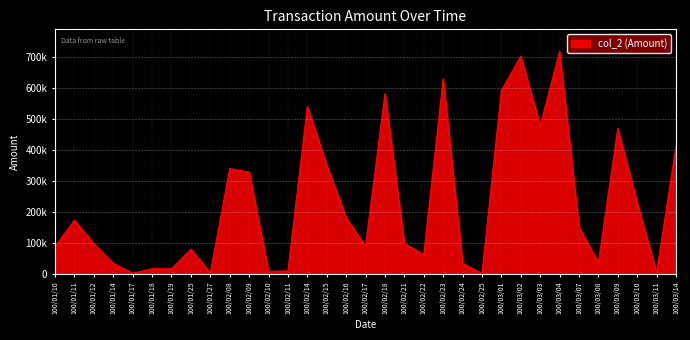

Reading right to left, transcribe all the data shown in this chart.

412680	5200	229680	469640	36700	151950	717230	478890	702260	592030	1800	35200	629590	62980	99100	581610	90390	182160	351450	540540	10080	8360	328850	339830	3950	80190	16800	17180	2640	34600	97600	173680	88880